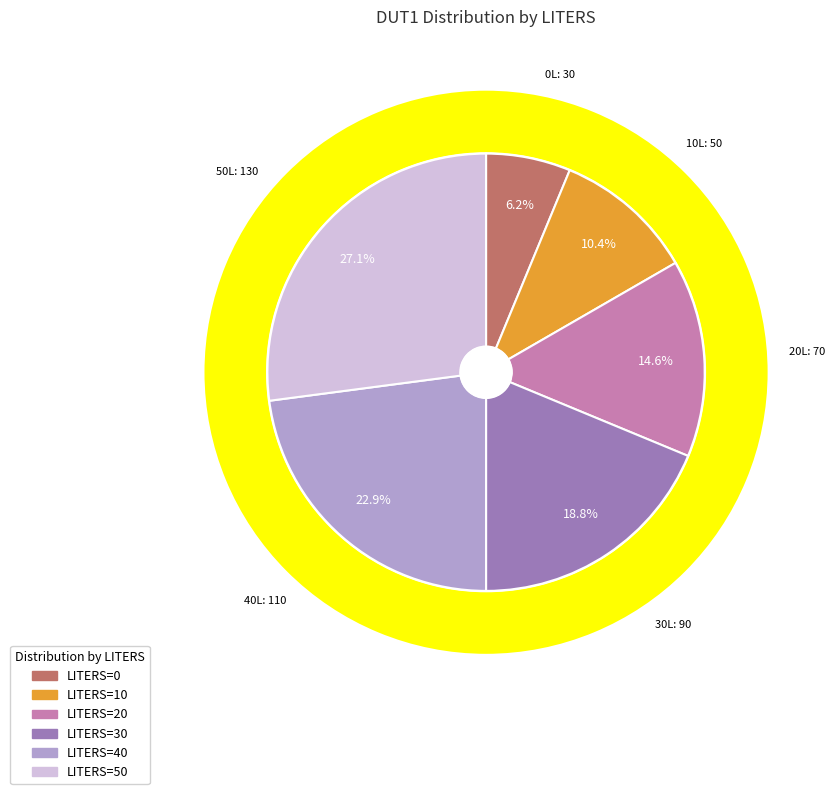

Approximately how many times larger is the value at 50 compared to 0?

4.3